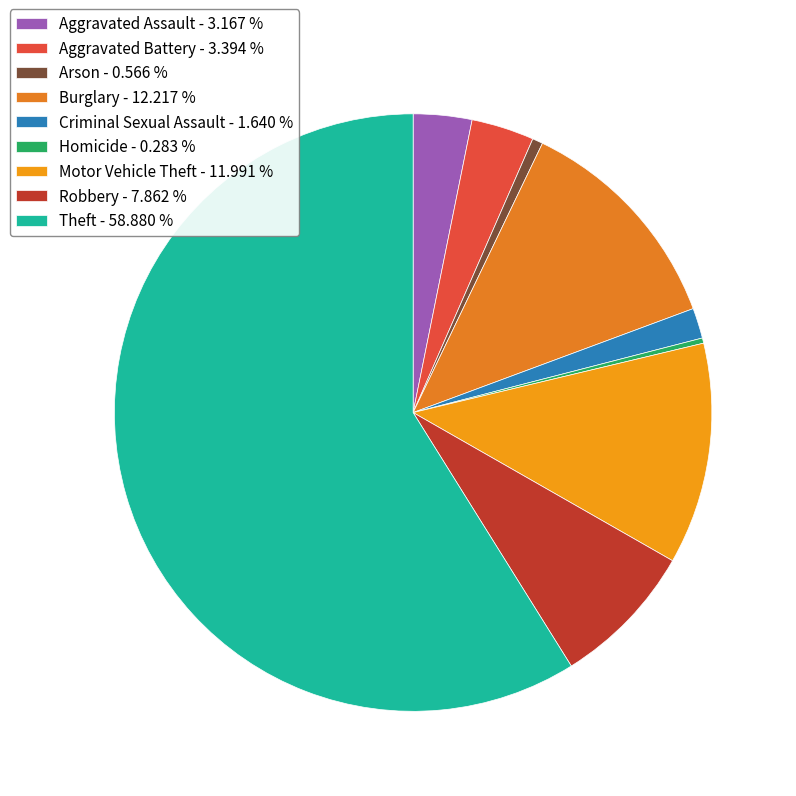

Is it true that Aggravated Battery is 3% of the pie?

True